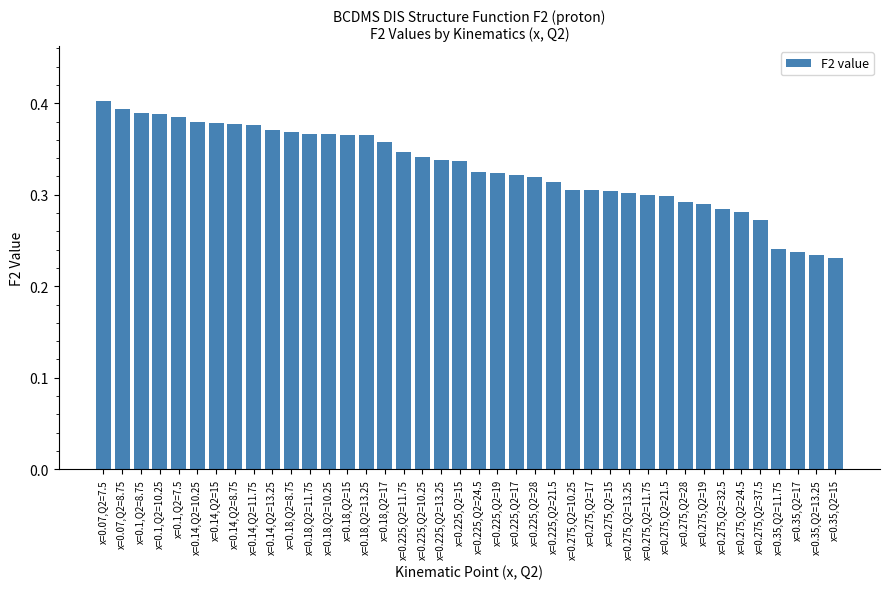

Is it true that the value at x=0.225,Q2=15 is 0.3?

True